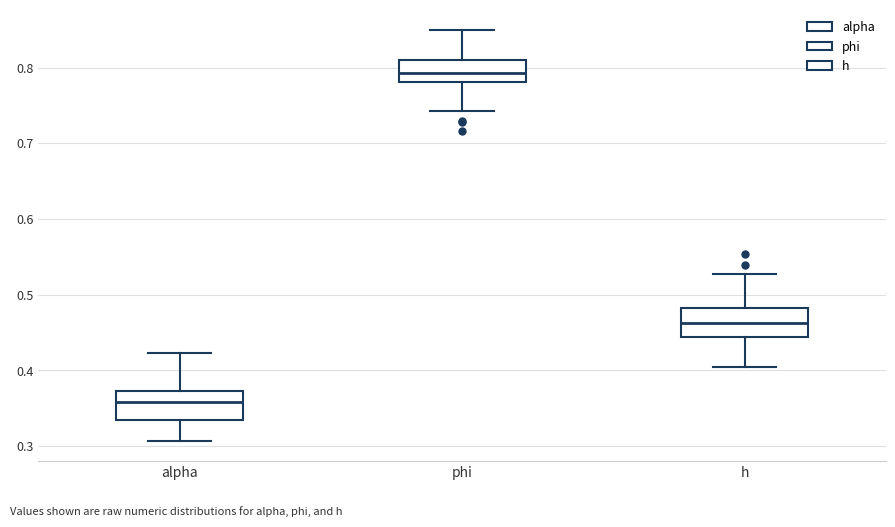

Reading left to right, transcribe this box plot: for each box, give where its median line is, the range the box spans, and where its two whiskers end, as read against the y-axis. The values are not printed on the chart, so give them approximately, as read against the axis.

alpha: median 0.36, box 0.33 to 0.37, whiskers 0.31 to 0.42
phi: median 0.79, box 0.78 to 0.81, whiskers 0.74 to 0.85
h: median 0.46, box 0.44 to 0.48, whiskers 0.40 to 0.53